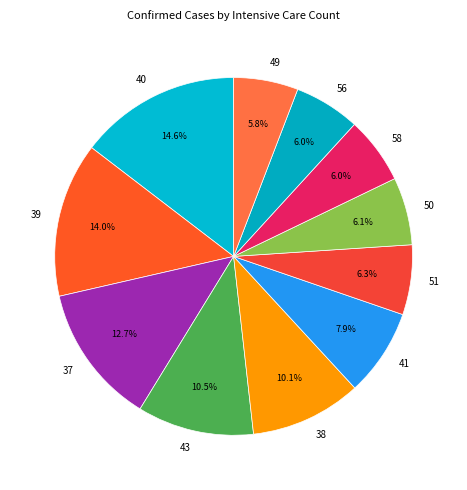

To the nearest percent, what is the difference between the largest and smallest slice percentages?

9%